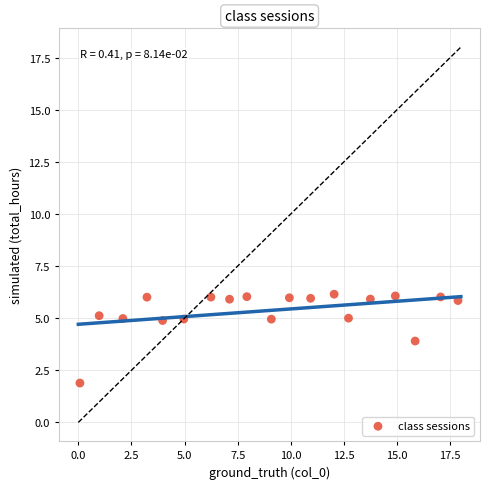

What is the range of X values (max minus min)?

17.8